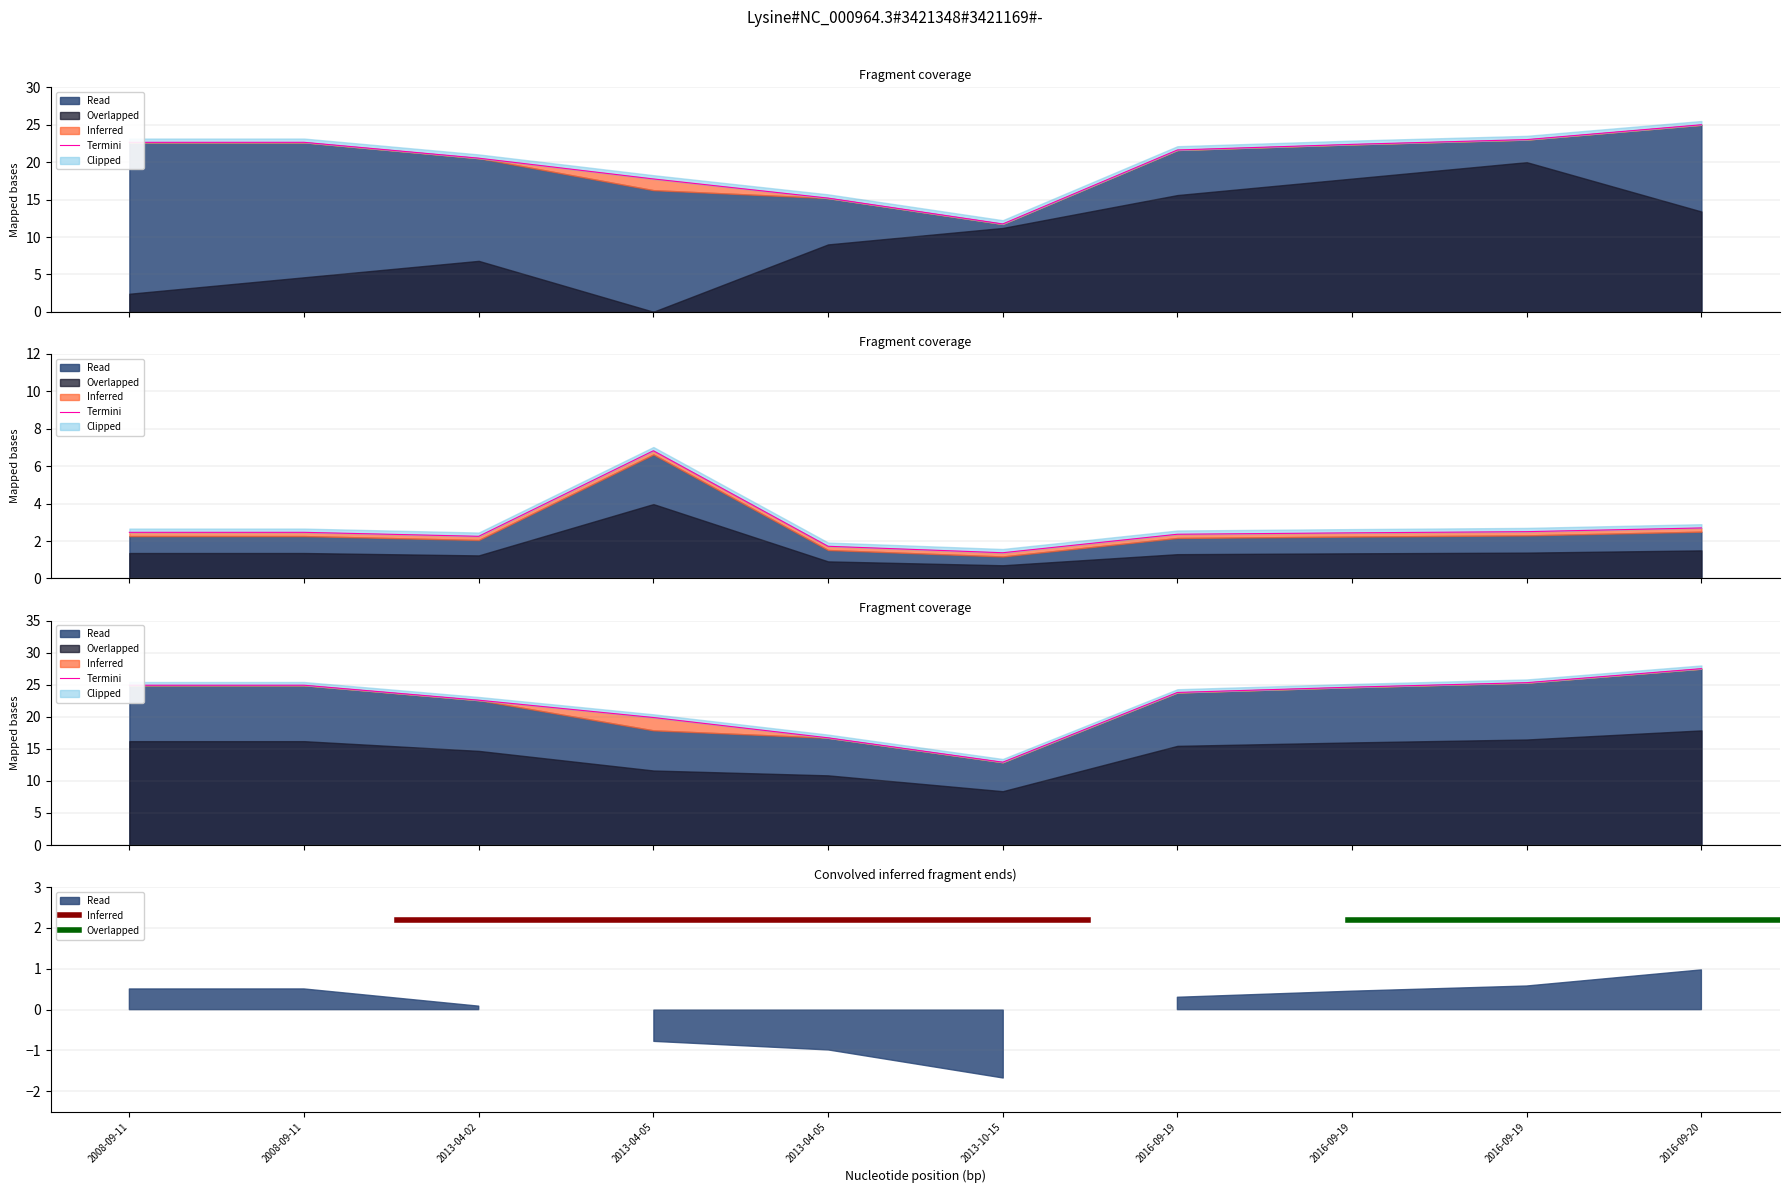

At how many categories does at least one series exceed 17?

8